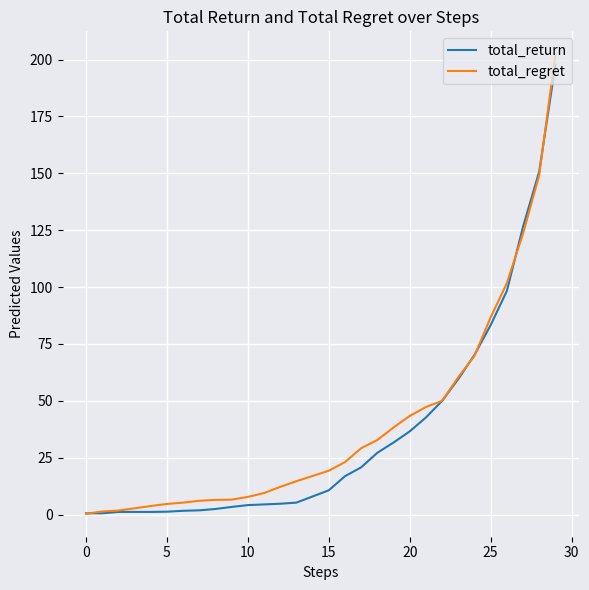

What is the highest value of the total_return series?

197.7